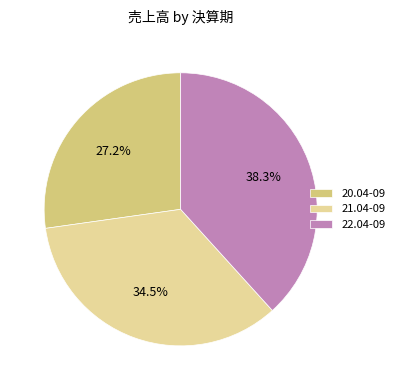

Rank the categories by value from highest to lowest.

22.04-09, 21.04-09, 20.04-09